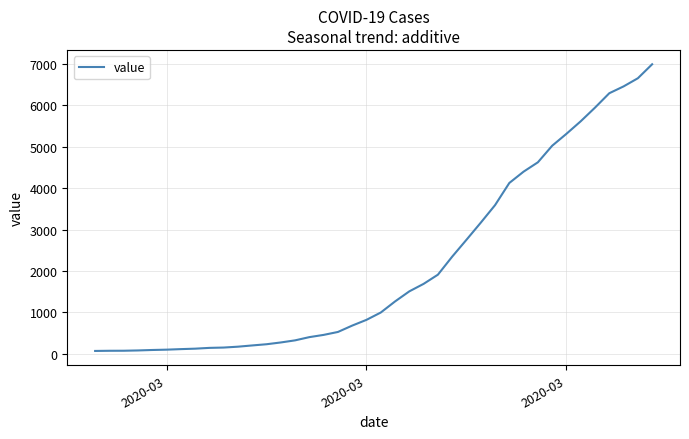

What is the difference between the second highest and minimum values?

6593